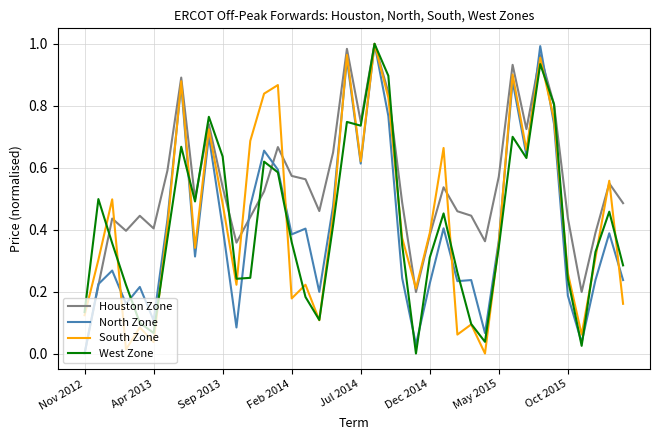

Count the number of data series in this chart.

4